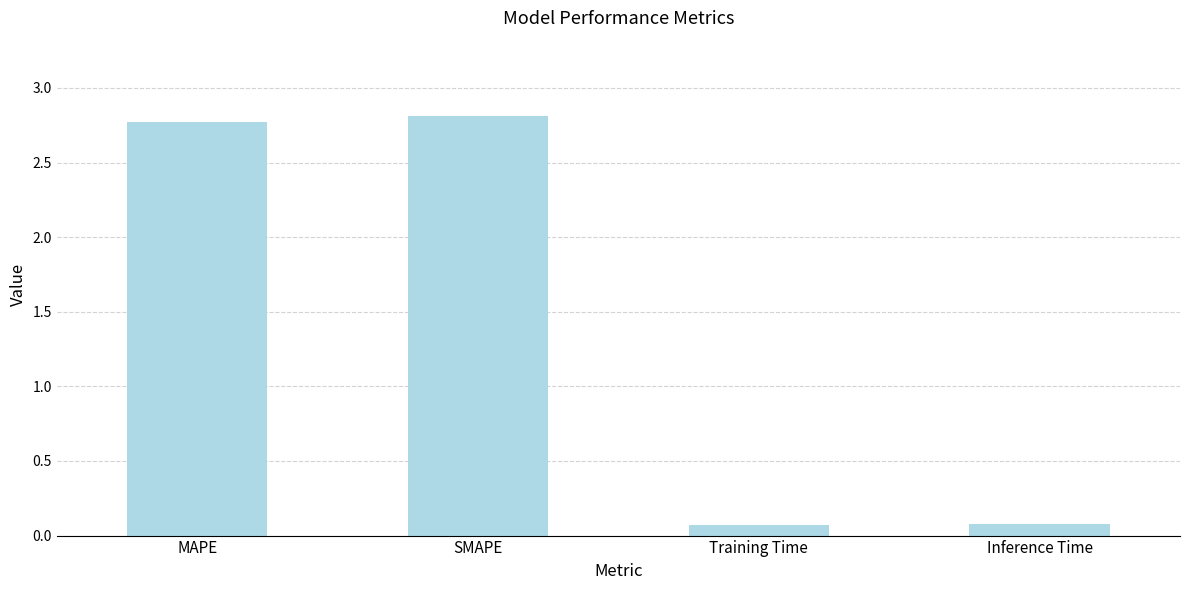

Is it true that the value at Training Time is 0.1?

True